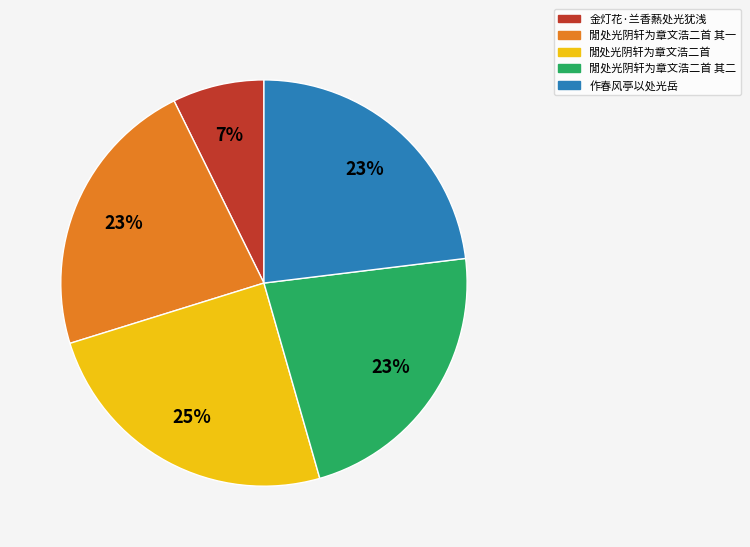

Is there a majority slice in this chart?

No